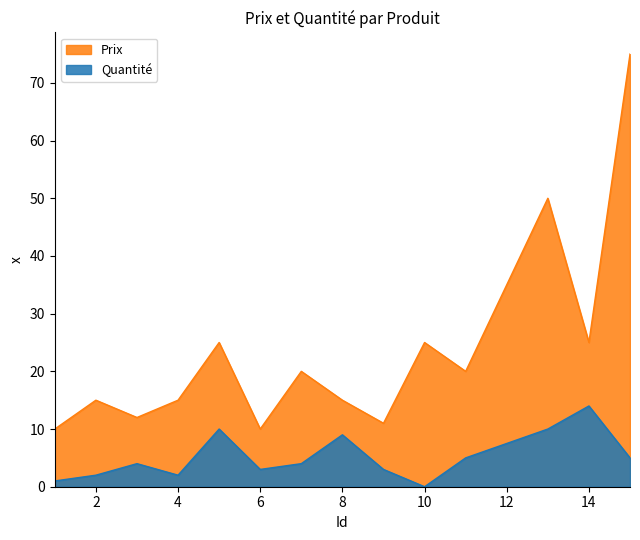

Reading right to left, extract all data points from this chart.

Quantité: 5	14	10	5	0	3	9	4	3	10	2	4	2	1
Prix: 75	25	50	20	25	11	15	20	10	25	15	12	15	10